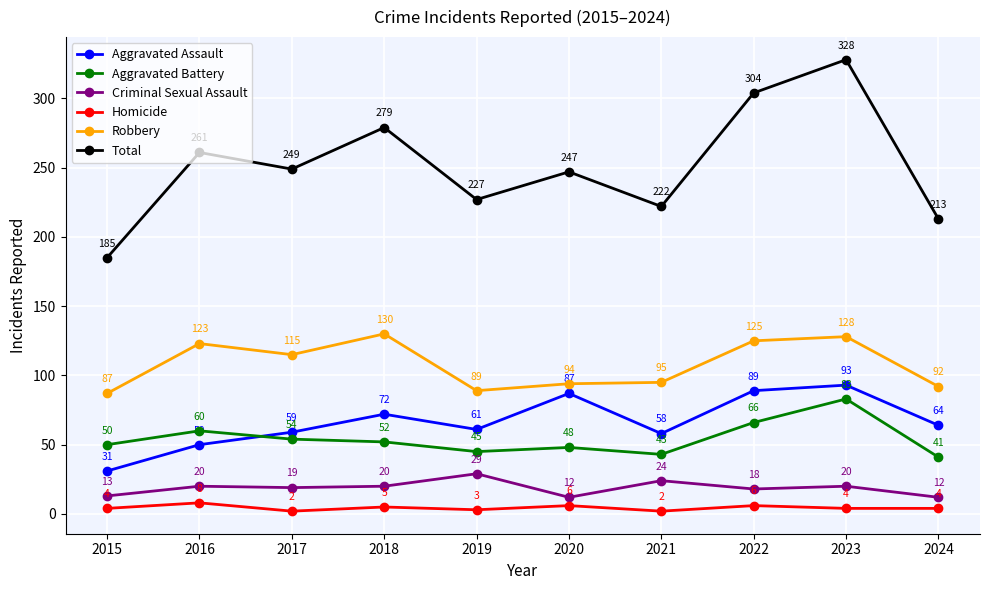

Reading left to right, list all the values displayed in this chart.

Aggravated Assault: 2015=31	2016=50	2017=59	2018=72	2019=61	2020=87	2021=58	2022=89	2023=93	2024=64
Aggravated Battery: 2015=50	2016=60	2017=54	2018=52	2019=45	2020=48	2021=43	2022=66	2023=83	2024=41
Criminal Sexual Assault: 2015=13	2016=20	2017=19	2018=20	2019=29	2020=12	2021=24	2022=18	2023=20	2024=12
Homicide: 2015=4	2016=8	2017=2	2018=5	2019=3	2020=6	2021=2	2022=6	2023=4	2024=4
Robbery: 2015=87	2016=123	2017=115	2018=130	2019=89	2020=94	2021=95	2022=125	2023=128	2024=92
Total: 2015=185	2016=261	2017=249	2018=279	2019=227	2020=247	2021=222	2022=304	2023=328	2024=213